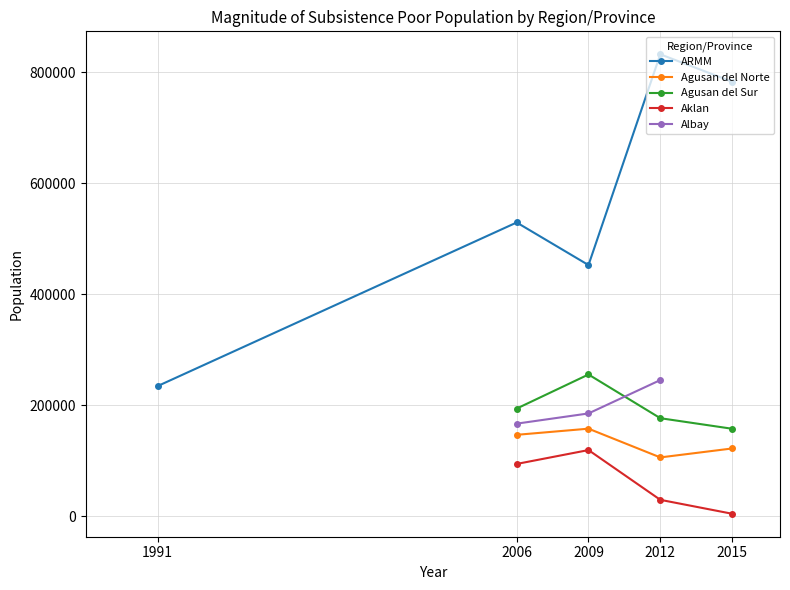

At which category does Agusan del Norte reach its first local valley?

2012